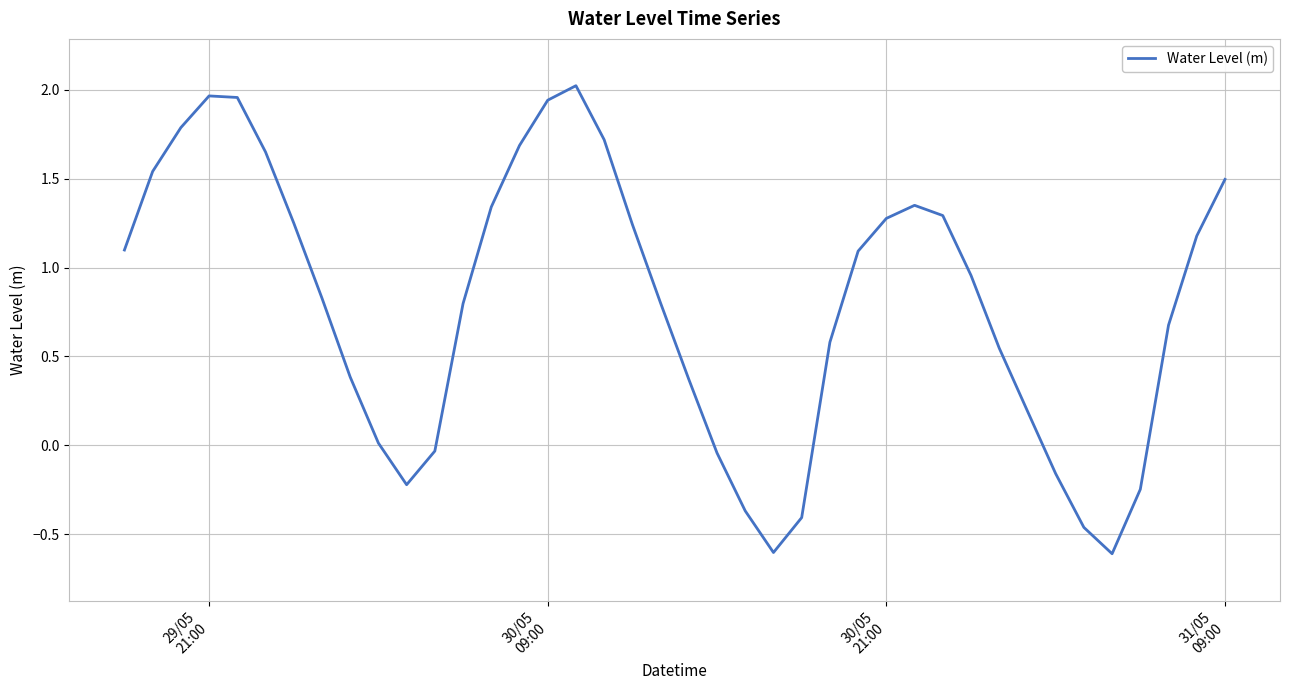

What is the minimum value shown in the chart?

-0.6